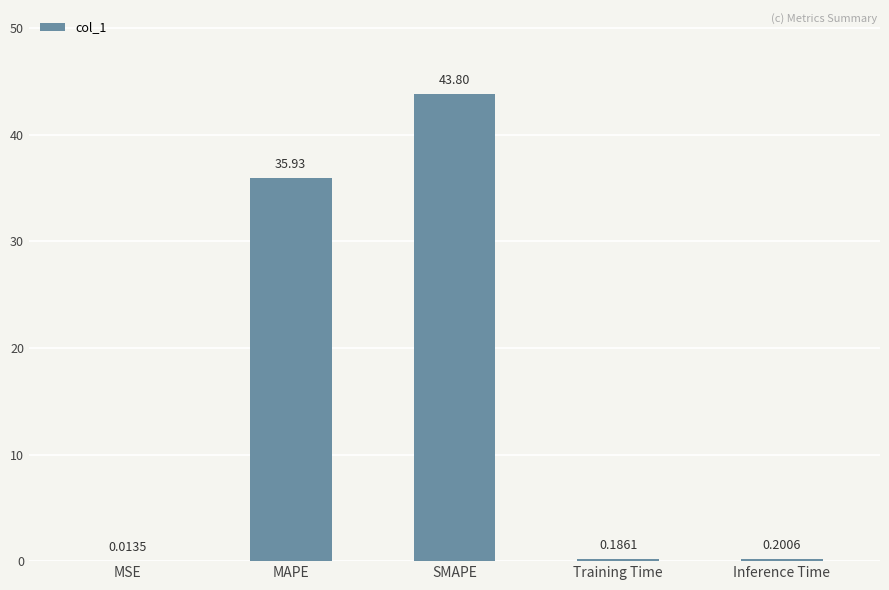

What is the sum of all values?

80.1